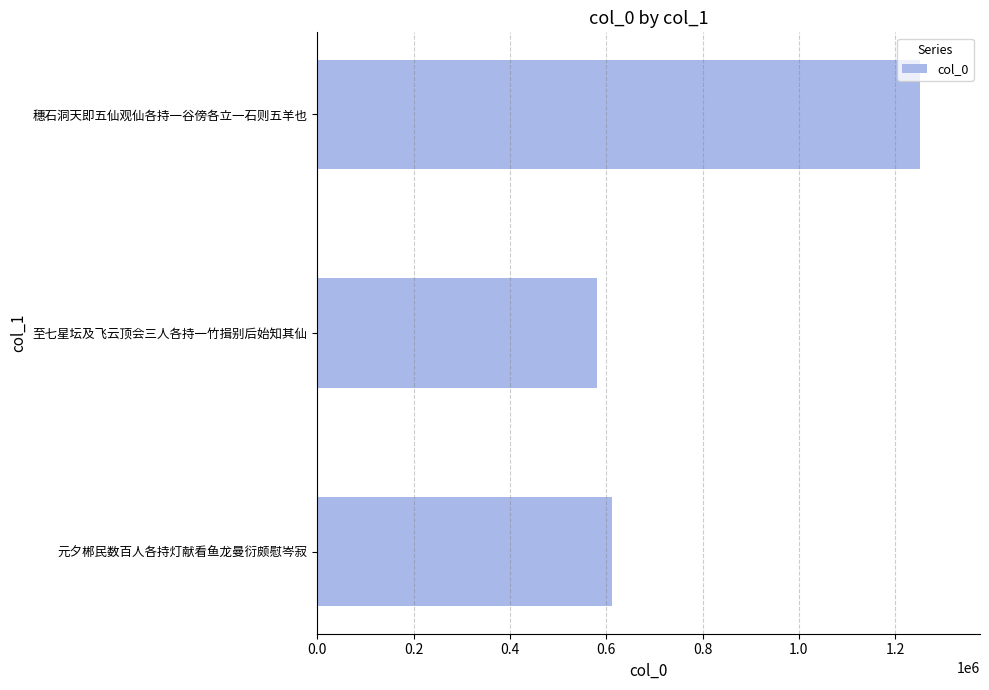

What is the greatest value displayed?

1251063